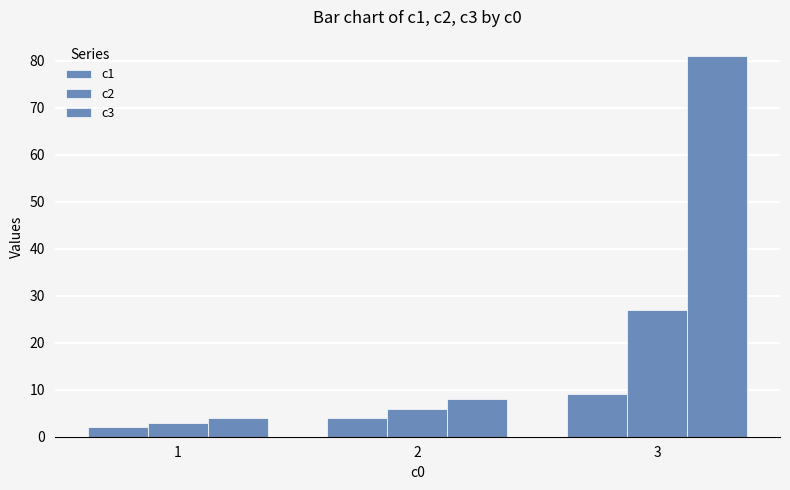

Are the bars horizontal?

No